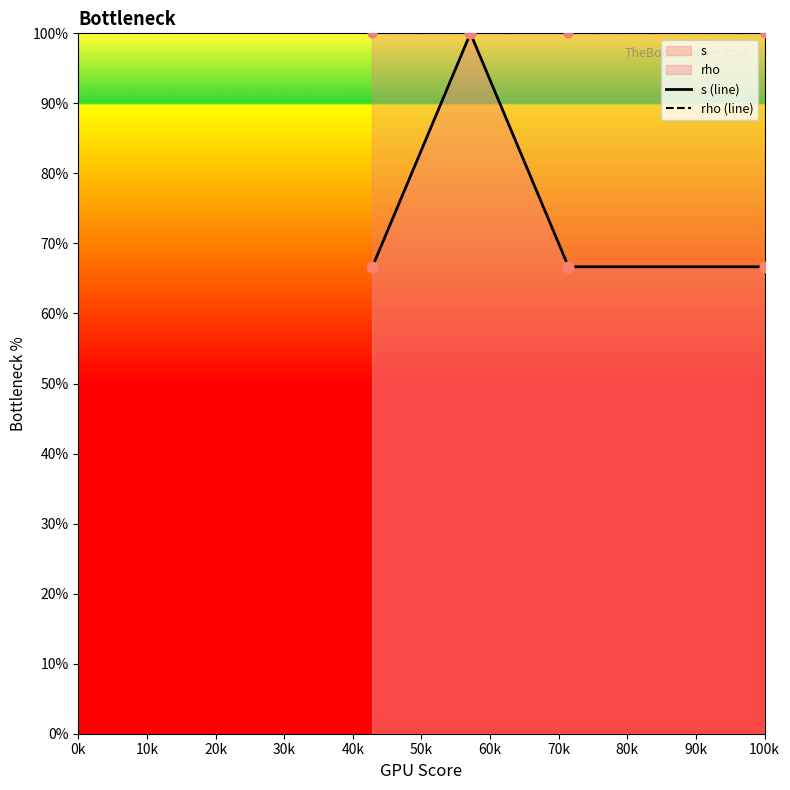

Which series reaches the maximum Y coordinate?

s (line)